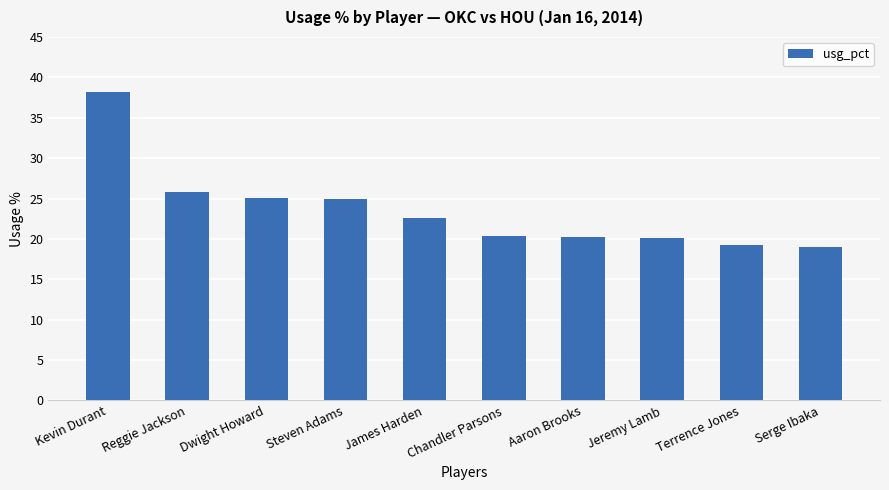

How many values are below 22?

5